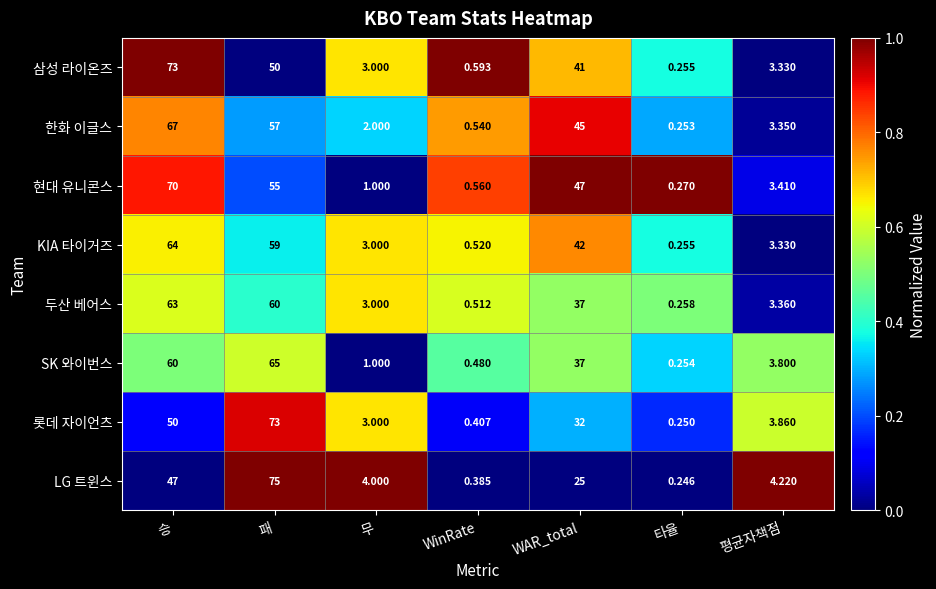

Which series has the largest total across all categories?

현대 유니콘스